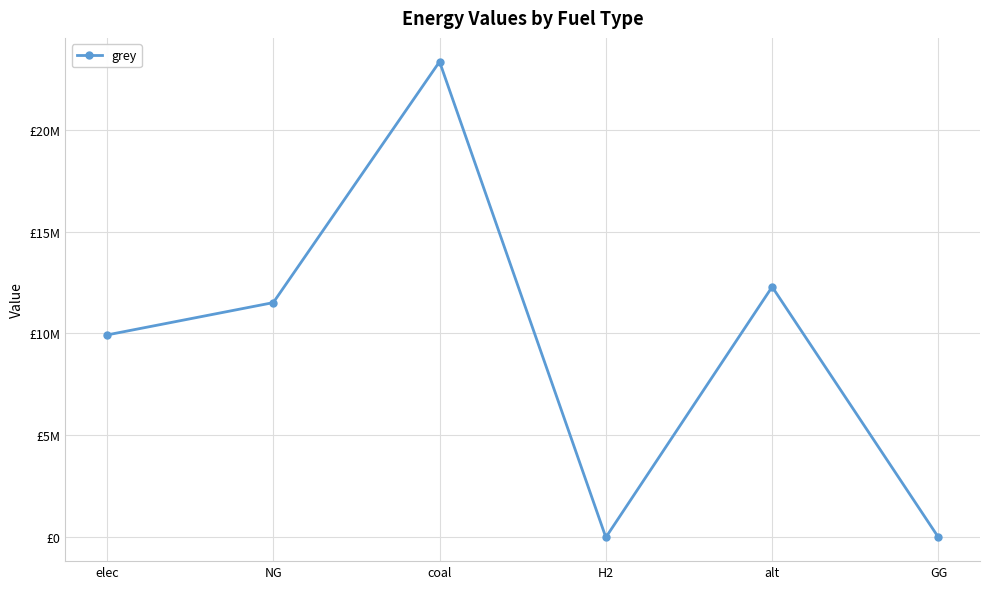

At which category does the data reach its first local valley?

H2